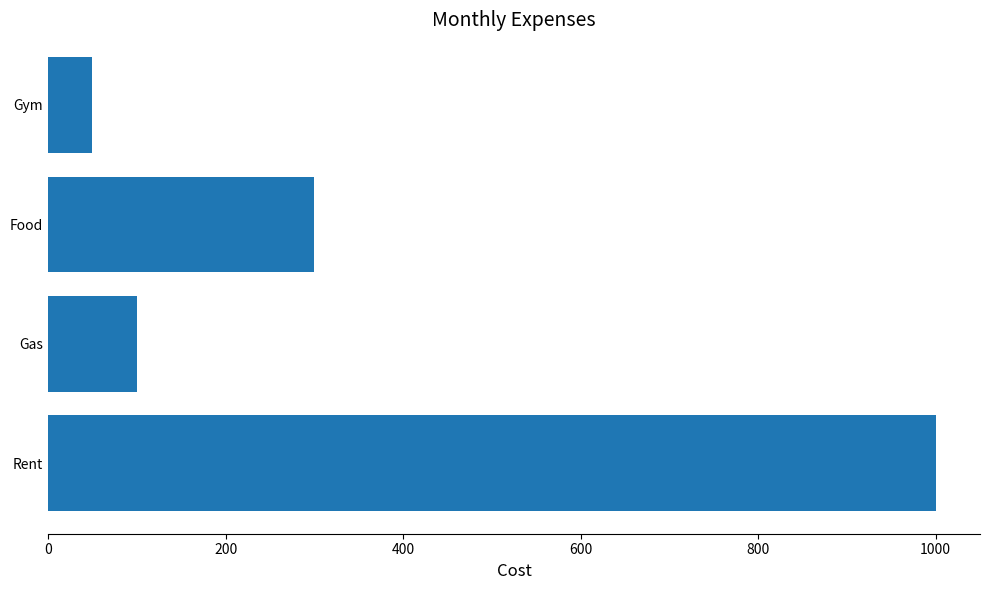

True or false: the data shows 100 at Gas.

True